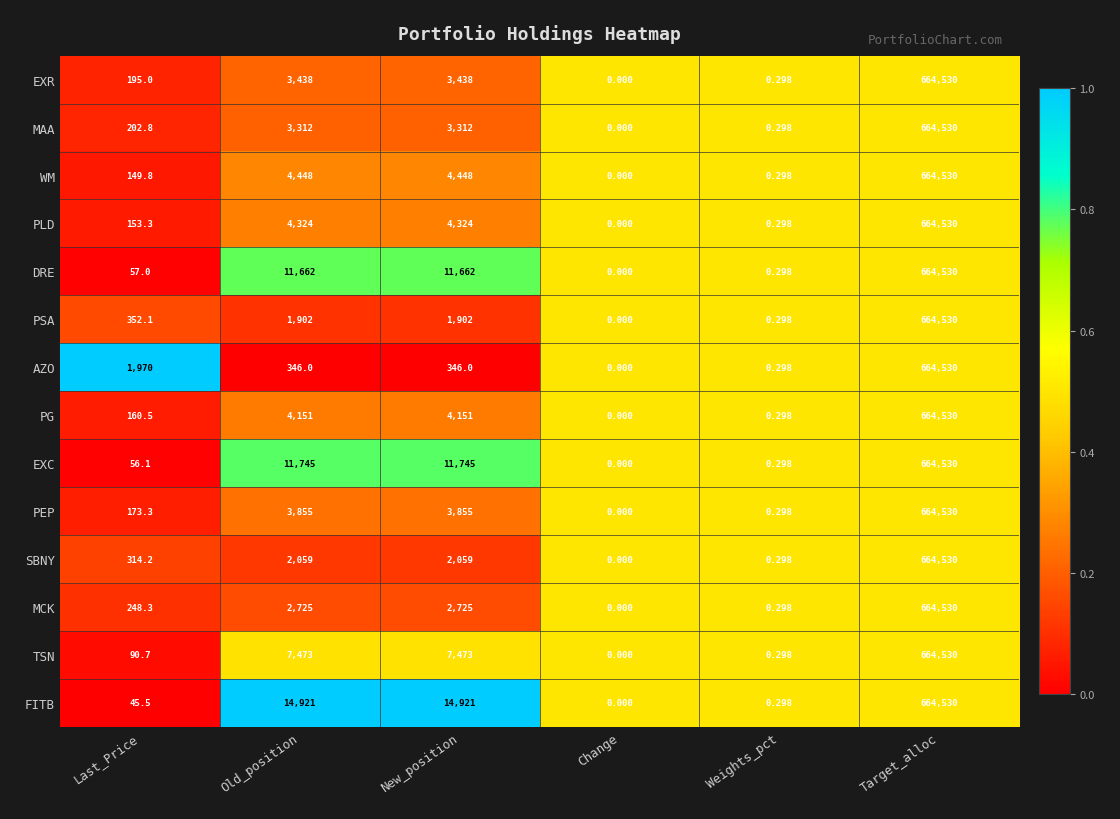

Which category has the lowest value in the PG series?

Change